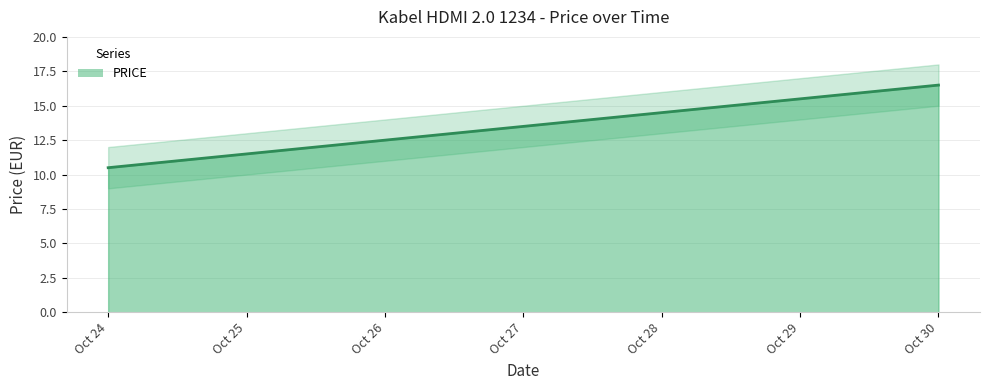

Which category has the highest value across all series?

2020-10-30